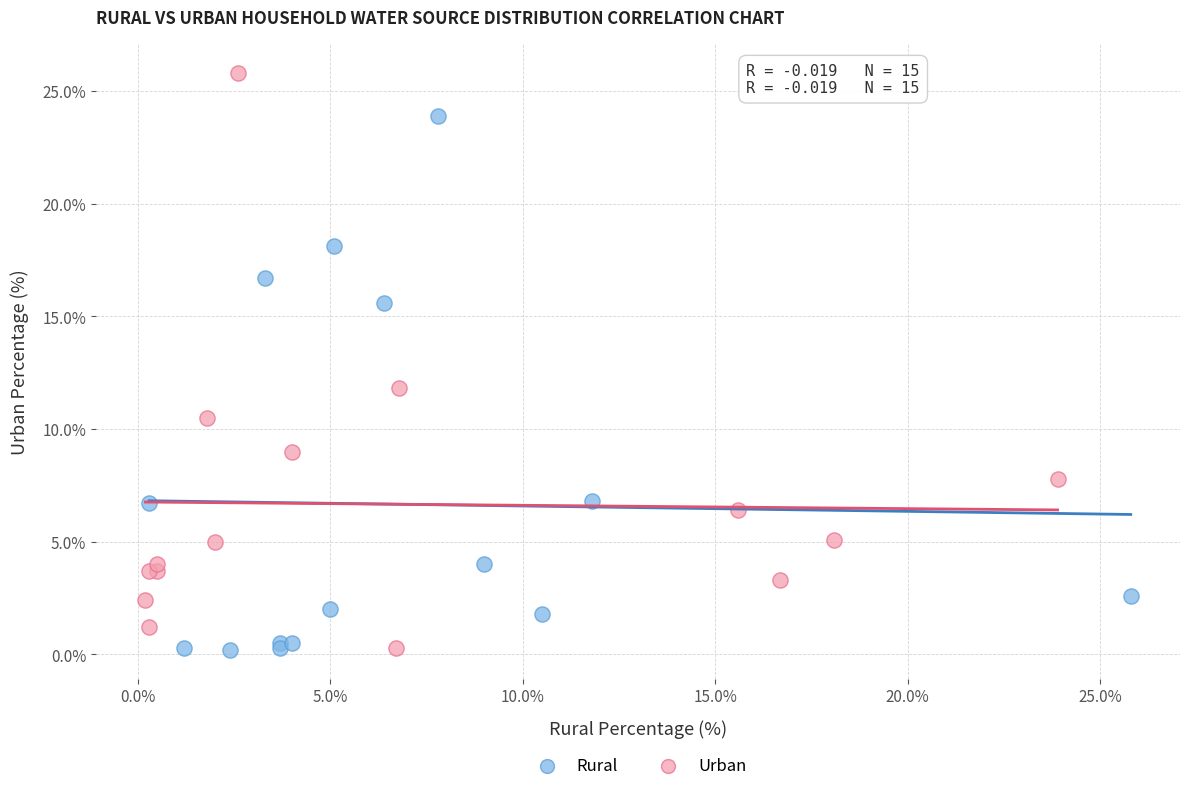

Which series has the largest Y range (max minus min)?

Urban